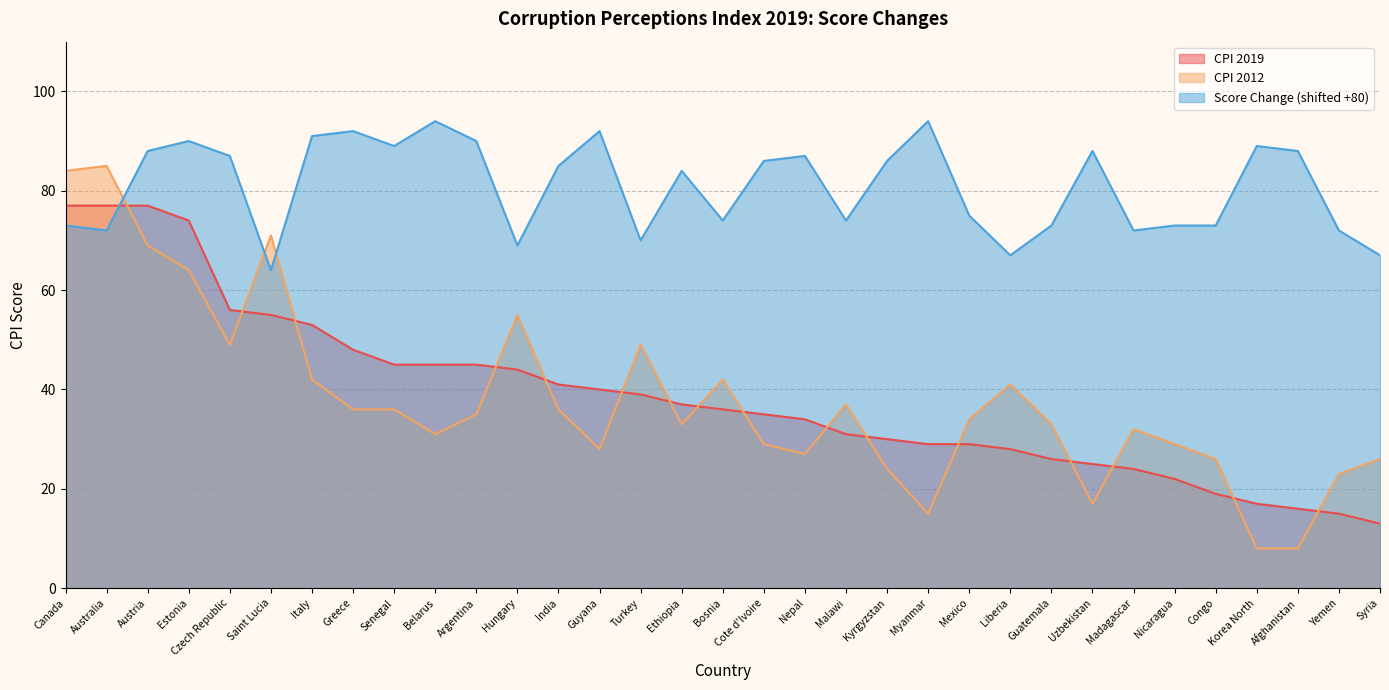

What position from the right is Nicaragua?

6